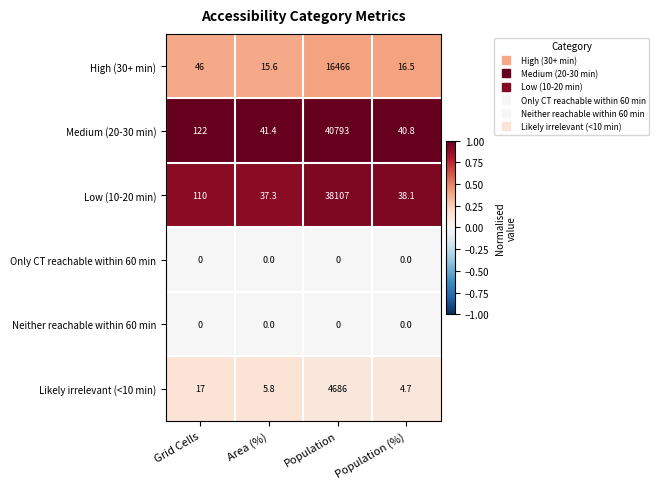

Read the Low (10-20 min) value at Area (%).

37.3